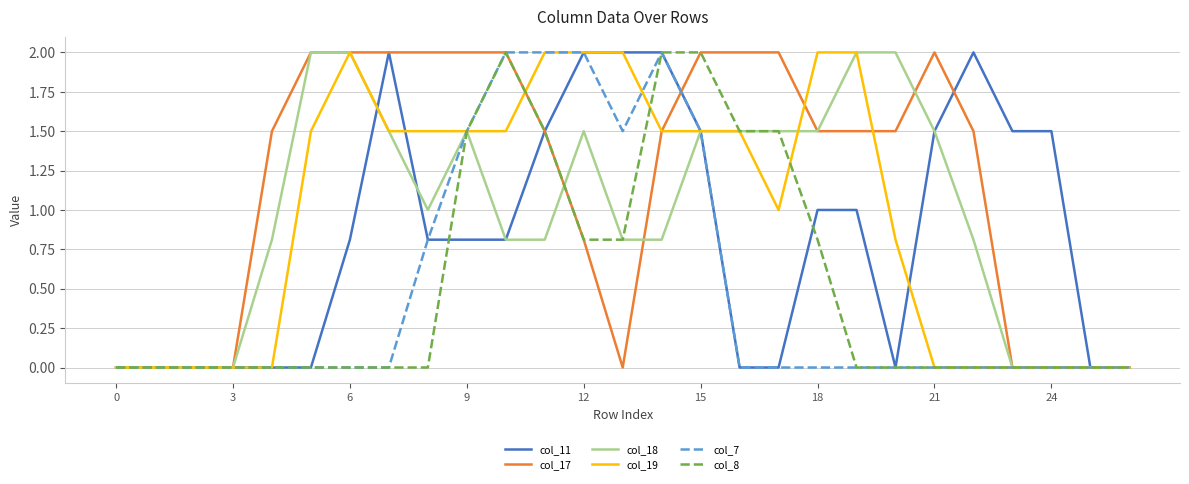

What are all the series names shown in the legend?

col_11, col_17, col_18, col_19, col_7, col_8